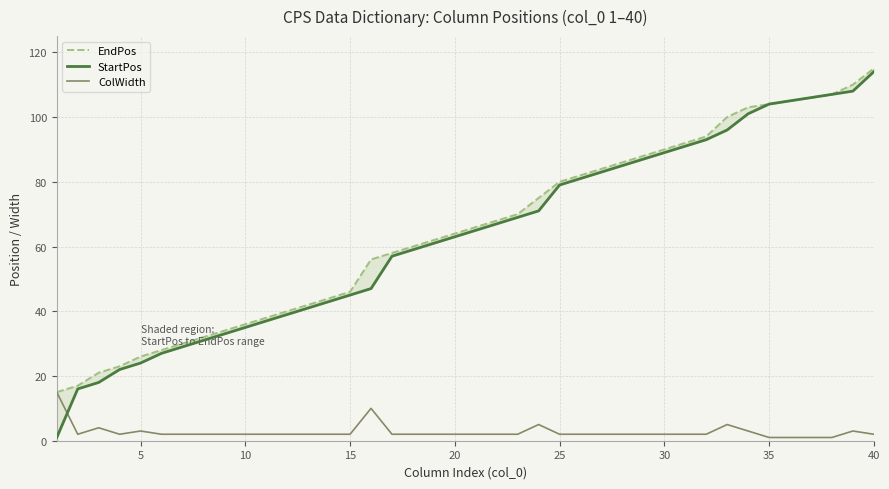

True or false: EndPos and ColWidth intersect in this chart.

False